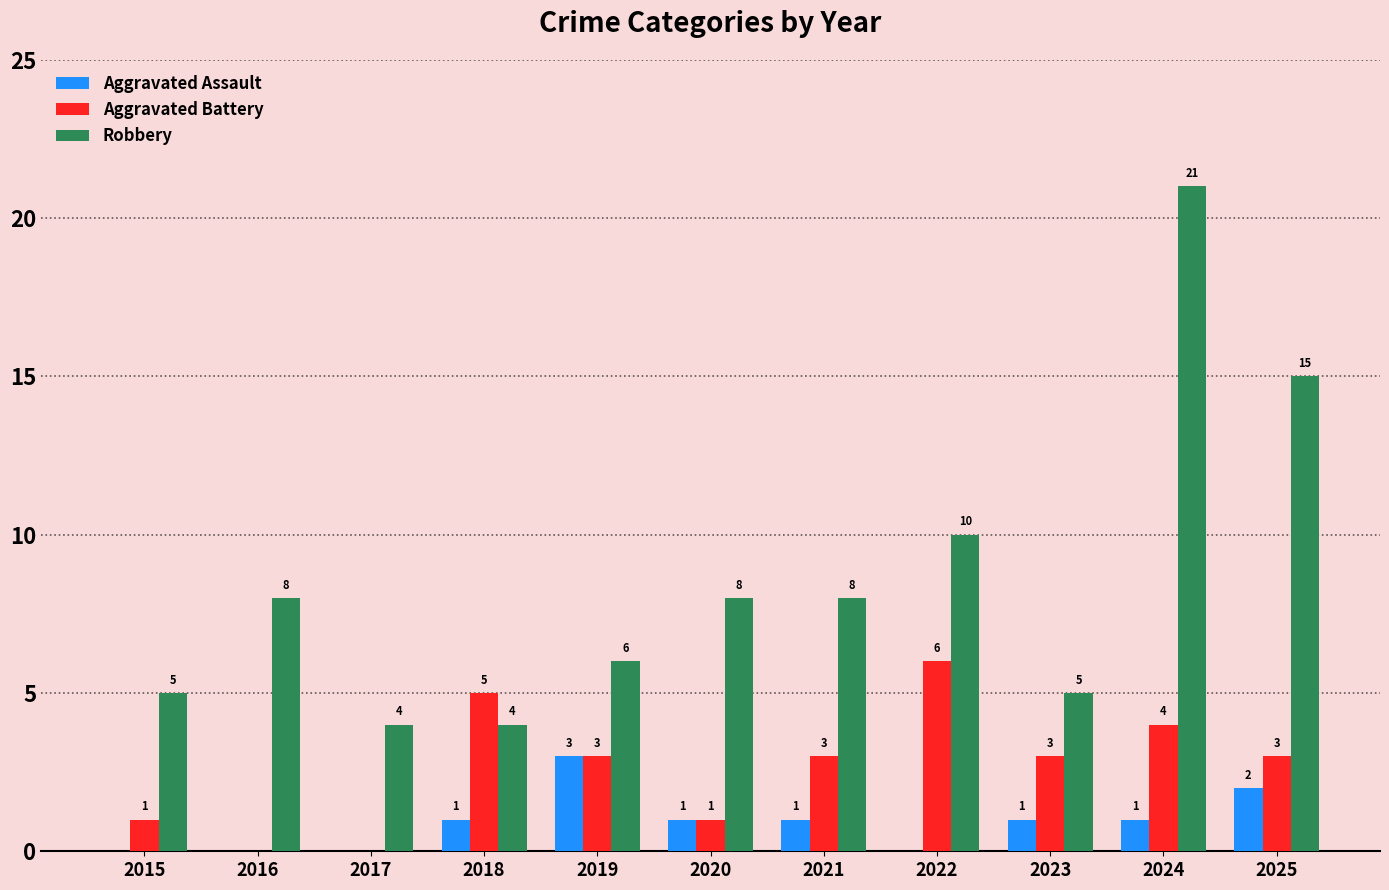

Reading left to right, list all the values displayed in this chart.

Aggravated Assault: 2015=0	2016=0	2017=0	2018=1	2019=3	2020=1	2021=1	2022=0	2023=1	2024=1	2025=2
Aggravated Battery: 2015=1	2016=0	2017=0	2018=5	2019=3	2020=1	2021=3	2022=6	2023=3	2024=4	2025=3
Robbery: 2015=5	2016=8	2017=4	2018=4	2019=6	2020=8	2021=8	2022=10	2023=5	2024=21	2025=15